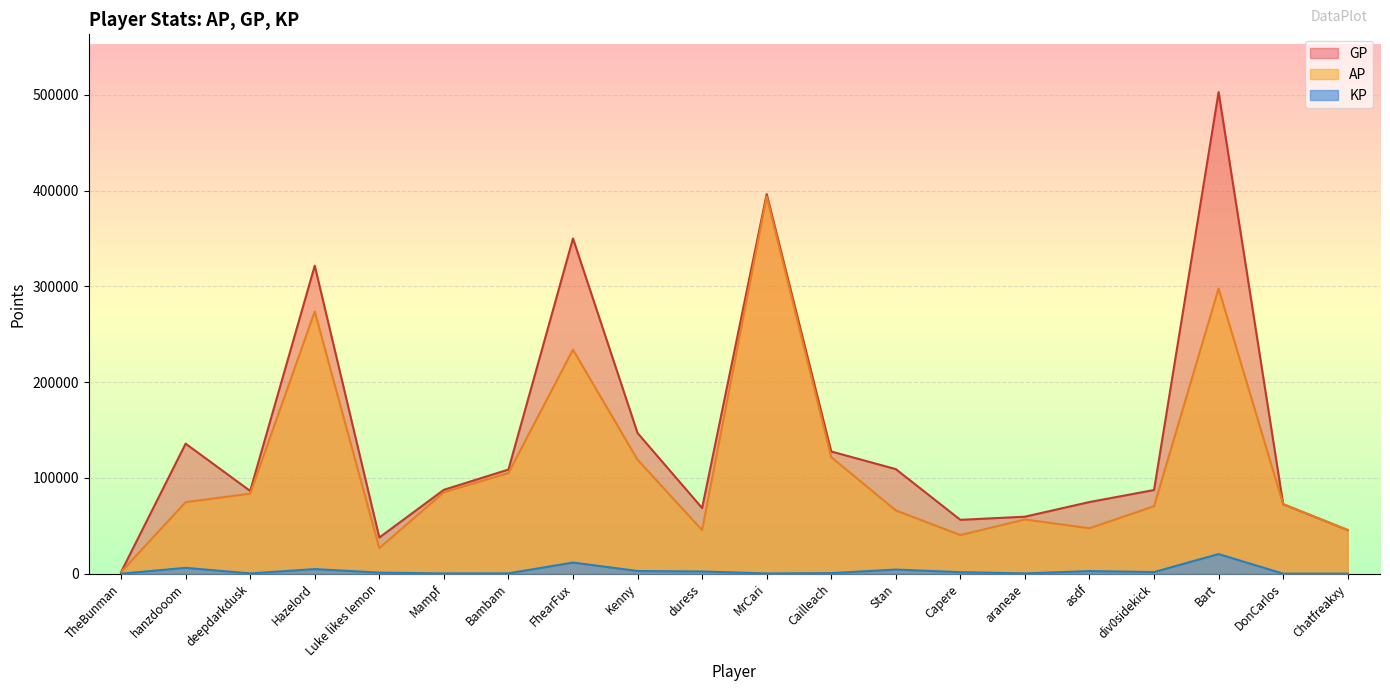

What is the difference between the highest and lowest values at Bart?

482314.8